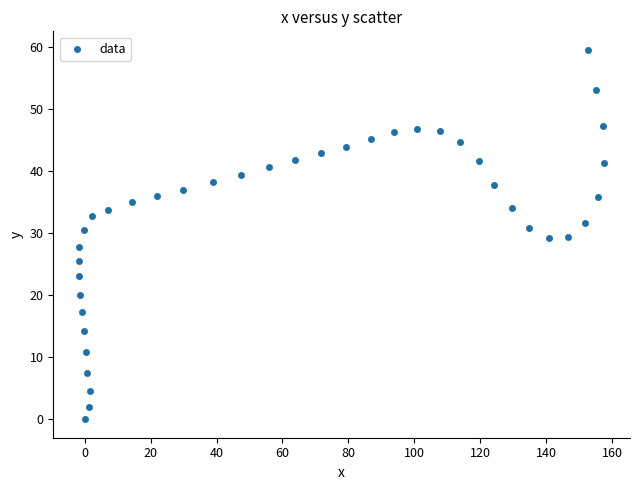

What is the range of X values (max minus min)?

159.1